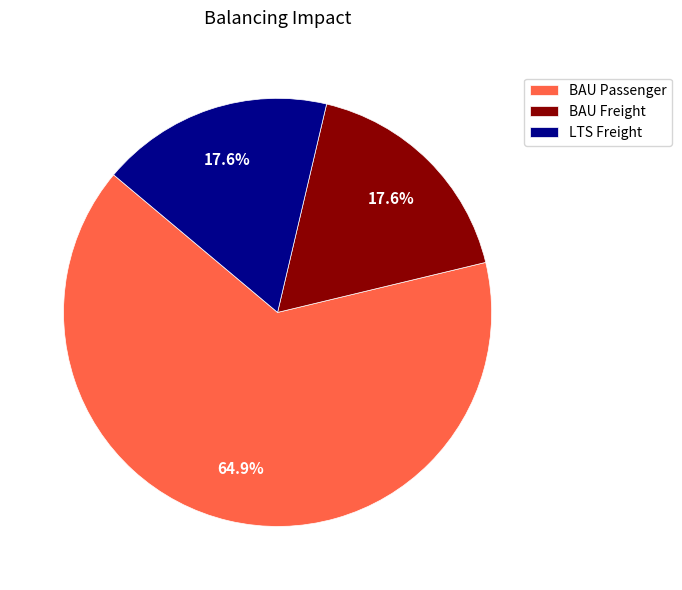

Between LTS Freight and BAU Passenger, which is larger?

BAU Passenger